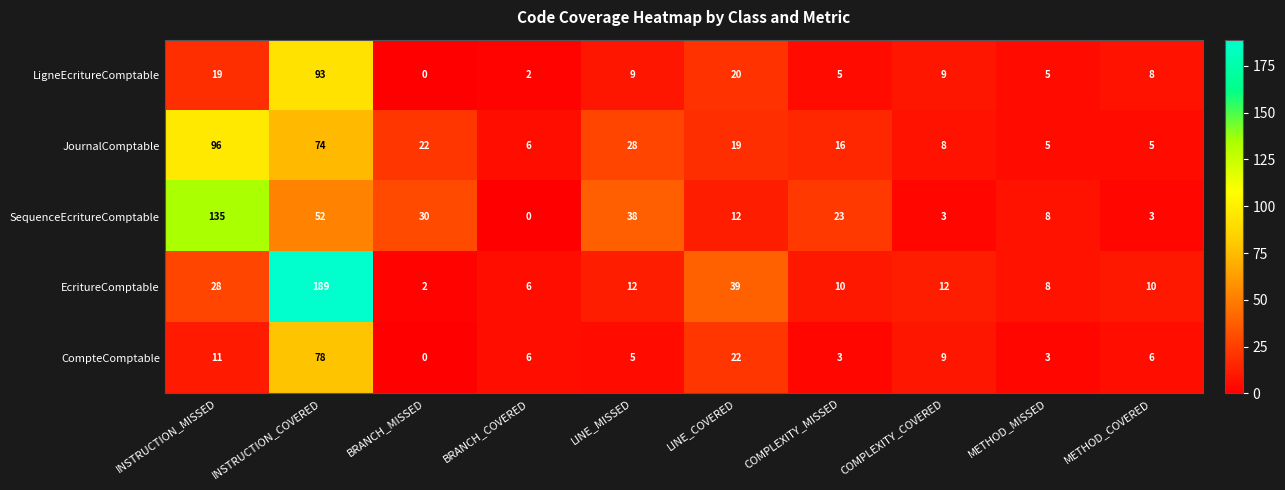

At which category is the sum across all series the highest?

INSTRUCTION_COVERED